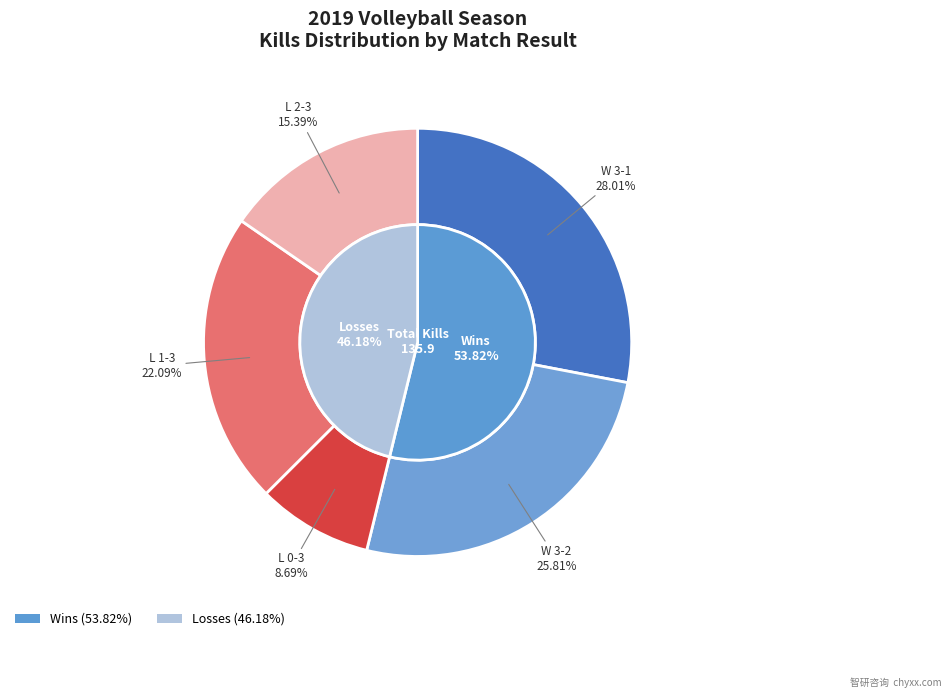

To the nearest percent, what is the average slice percentage?

20%